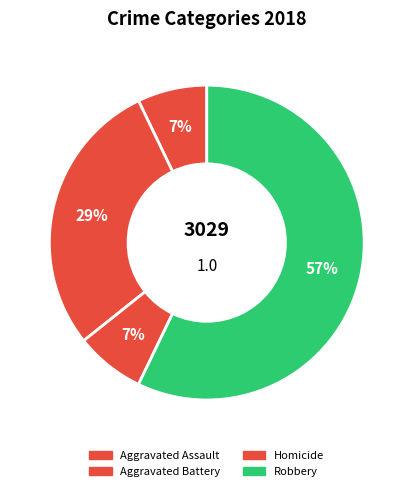

Does Aggravated Assault represent more than half of the total?

No